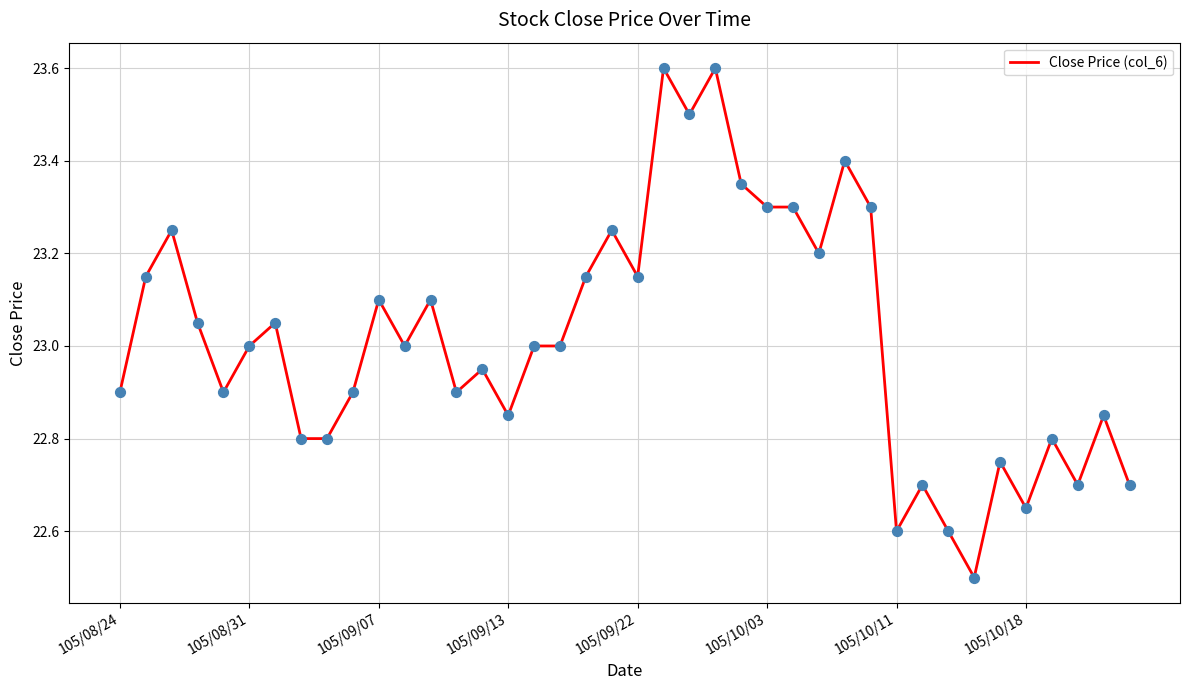

What is the difference between the maximum and minimum values?

1.1